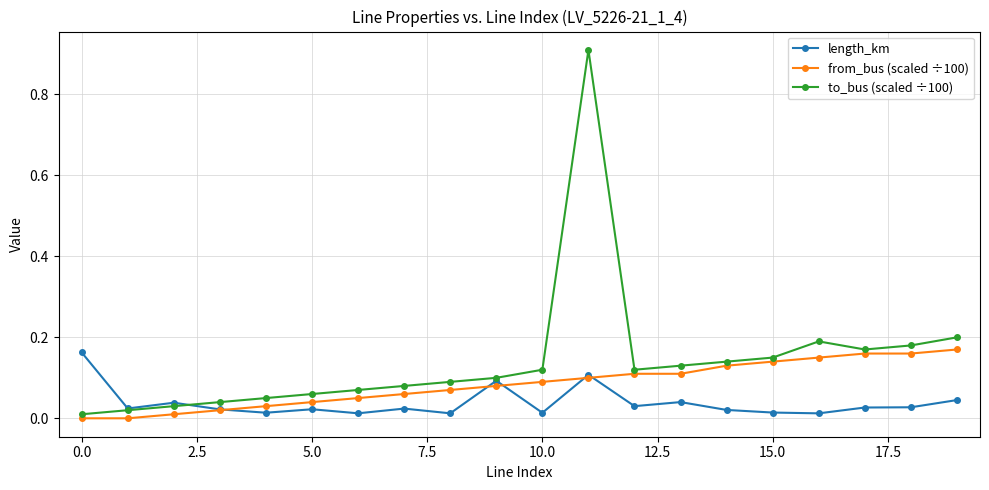

List the series in order of their overall mean, lowest first.

length_km, from_bus (scaled ÷100), to_bus (scaled ÷100)